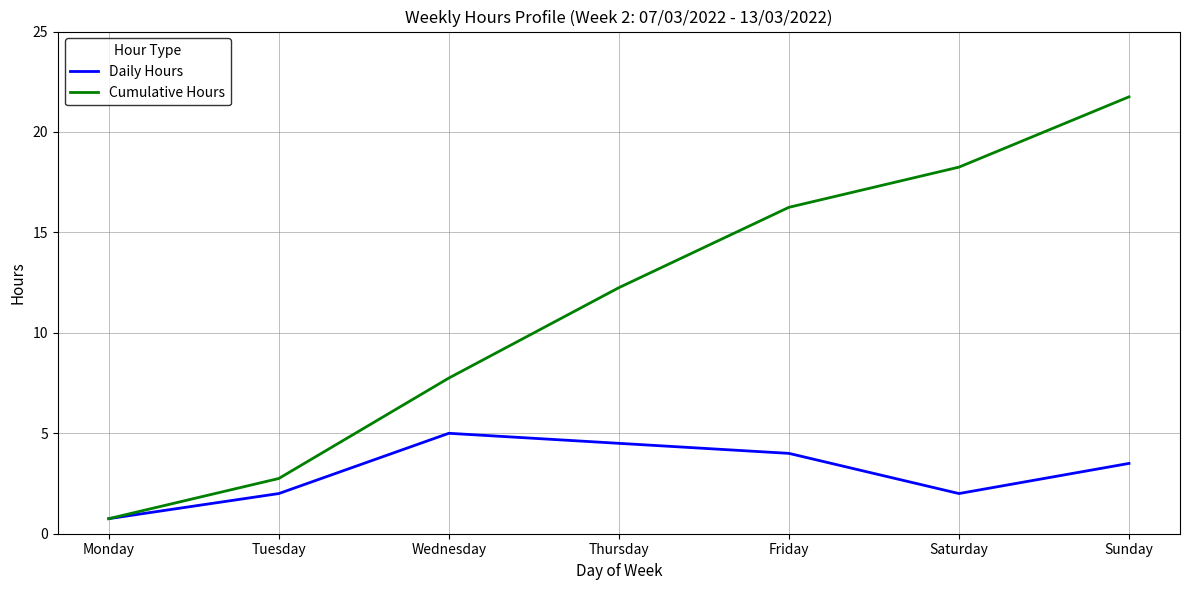

True or false: Daily Hours has more than 1 interior local peaks.

False